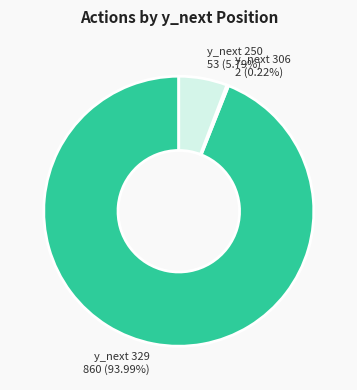

Is y_next 250 53 (5.79%) the majority of the pie?

No